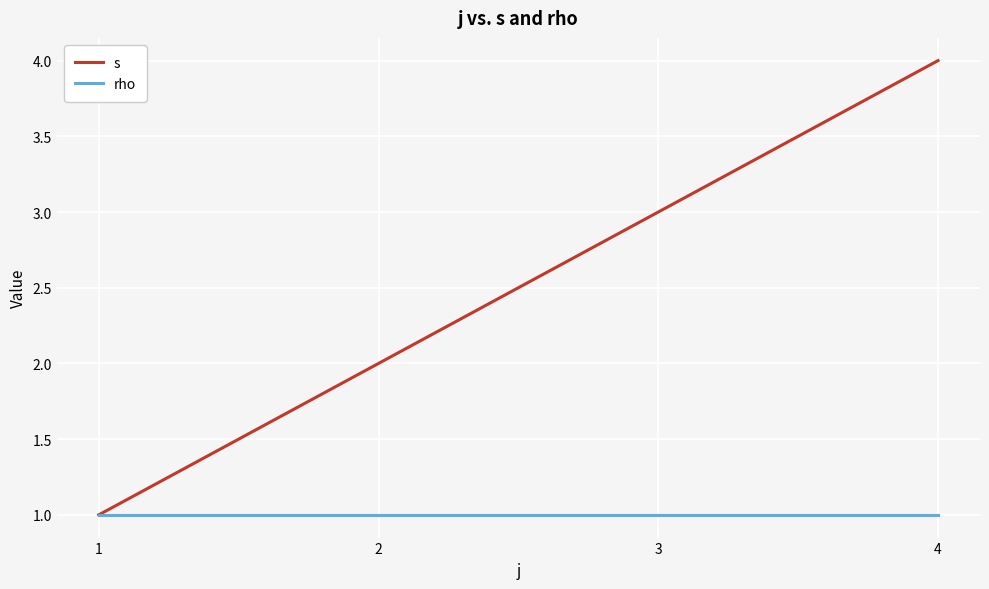

The value of rho at 2 is 2. True or false?

False